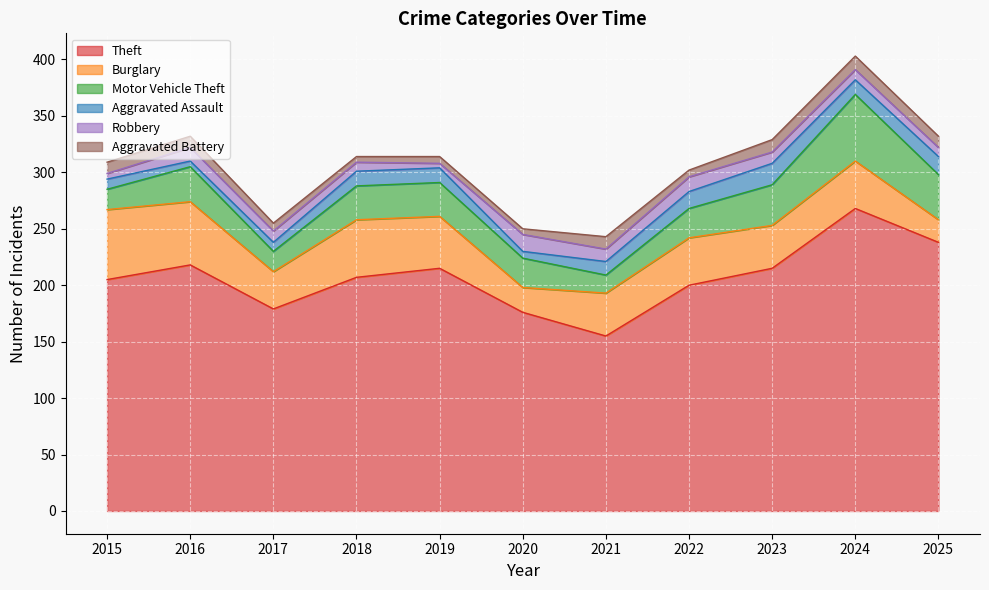

Which series changed the most between 2016 and 2023?

Burglary